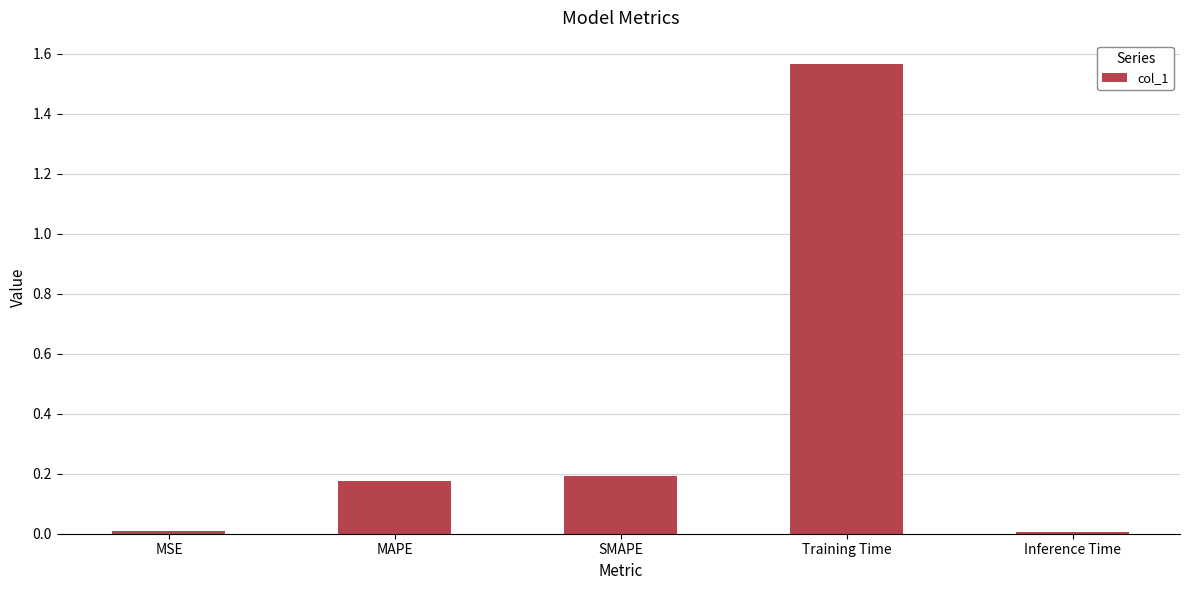

What position from the left is MAPE?

2